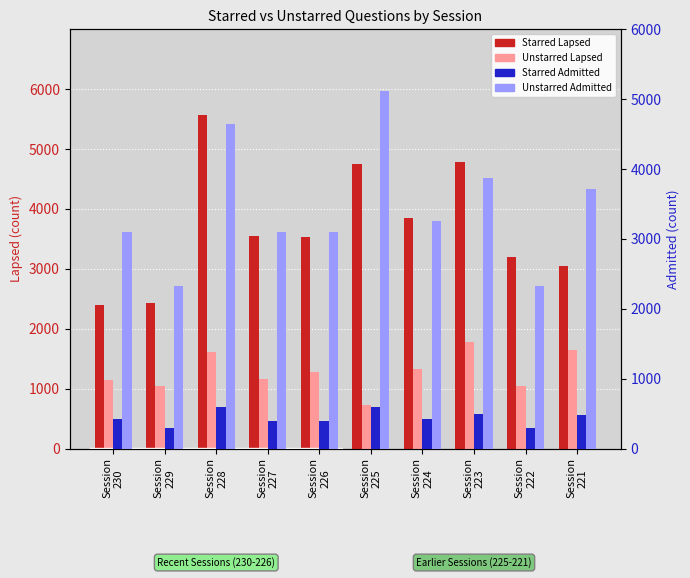

What is the difference between the maximum and minimum values in the Starred Lapsed series?

3185